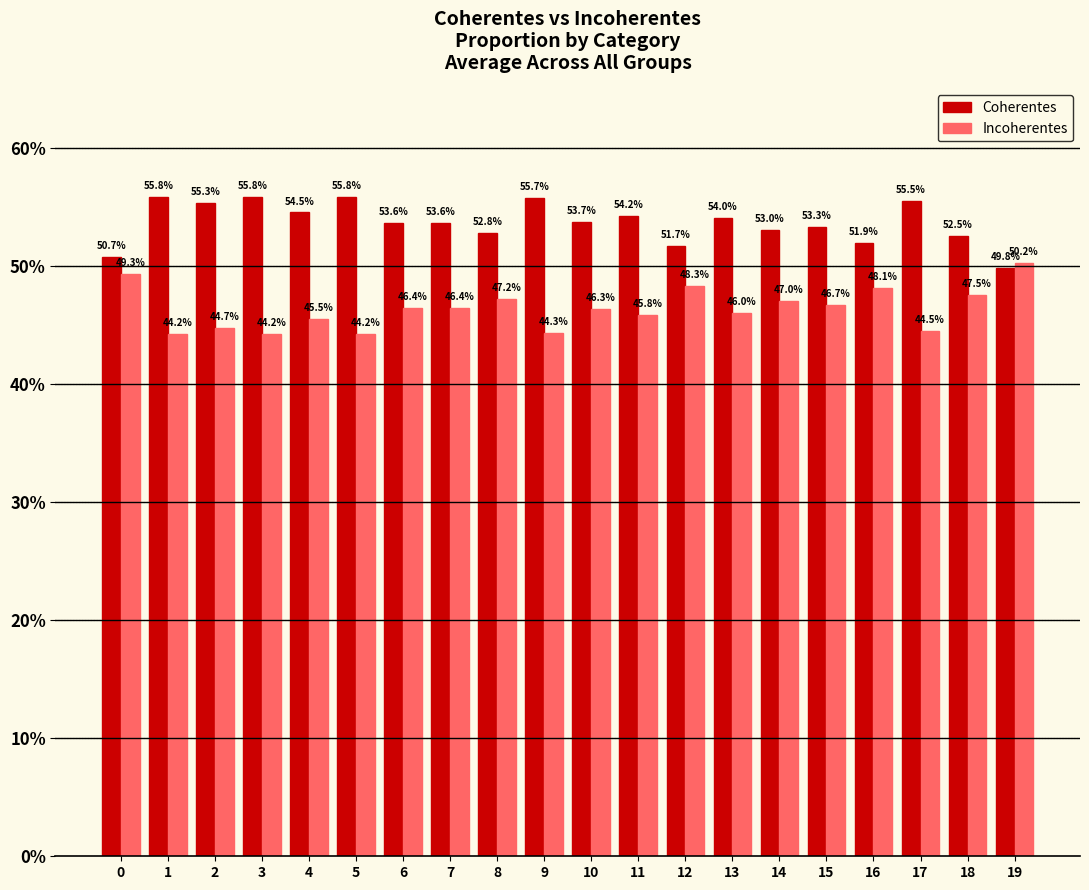

Does the chart contain stacked bars?

No